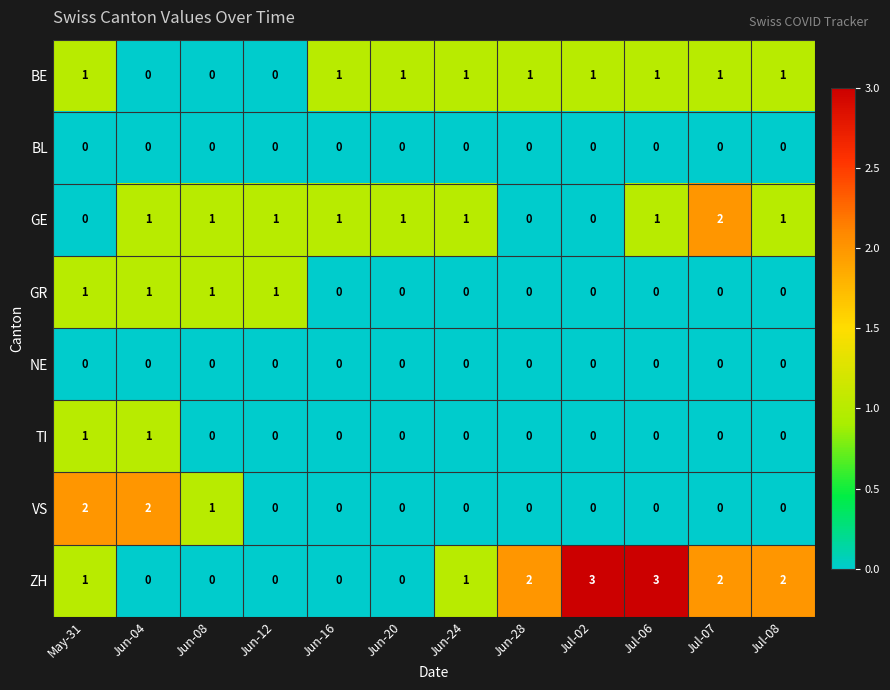

What is the total value across all series at Jul-07?

5